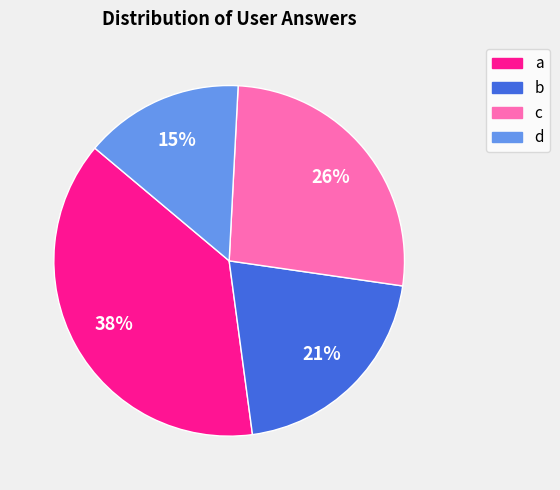

What percentage is the d slice, to the nearest percent?

15%